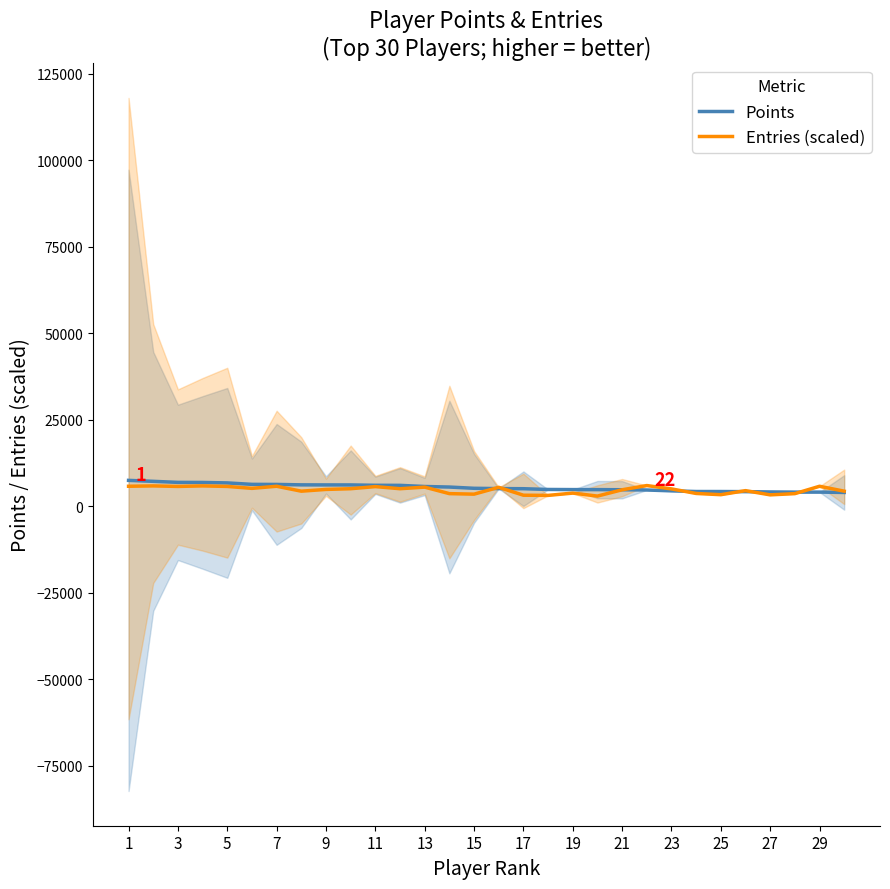

Reading left to right, extract all data points from this chart.

Points: 7486.0	7210.0	6909.0	6887.0	6755.0	6334.0	6315.0	6193.0	6174.0	6171.0	6064.0	6047.0	5718.0	5558.0	5198.0	5113.0	5077.0	4858.0	4820.0	4815.0	4779.0	4708.0	4456.0	4266.0	4261.0	4233.0	4139.0	4094.0	4096.0	3997.0
Entries (scaled): 5785.8	5887.3	5735.0	5887.3	5735.0	5176.8	5785.8	4364.7	4872.2	5075.3	5684.3	5075.3	5532.0	3654.2	3501.9	5481.3	3197.4	3146.7	3806.4	2943.6	4770.7	5988.8	5024.5	3704.9	3349.7	4517.0	3298.9	3654.2	5785.8	4364.7